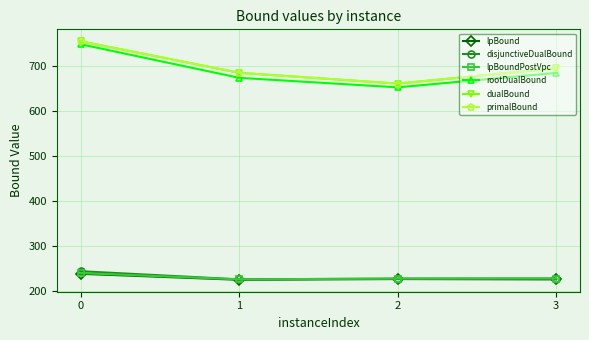

Is this an area chart (filled region under the line)?

No